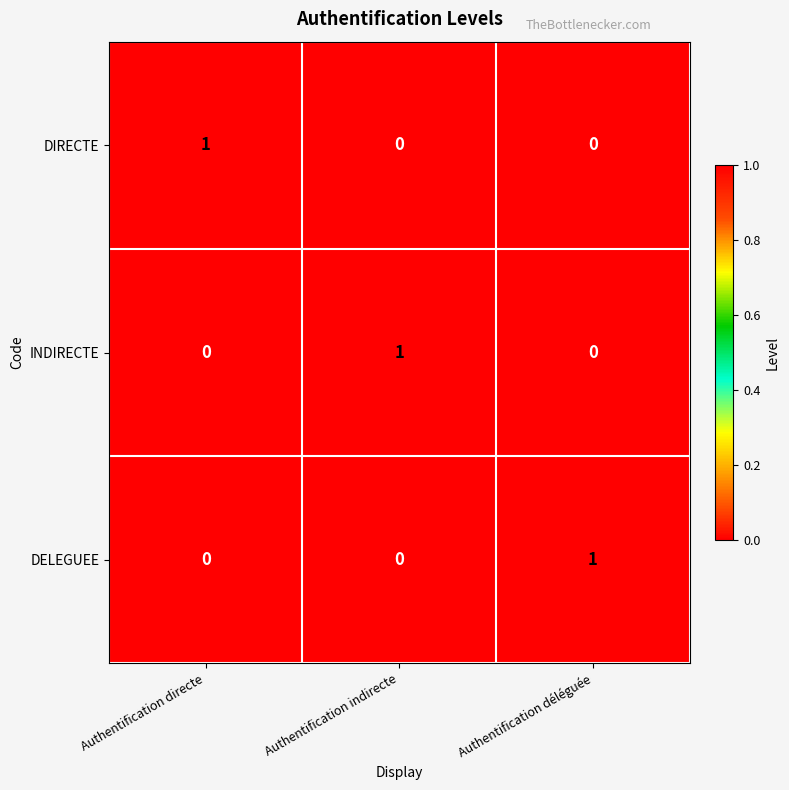

What is the total value across all series at Authentification déléguée?

1